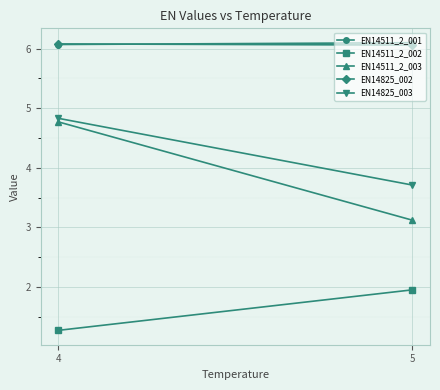

What is the value of the EN14825_003 point at the 1st from the left?

4.8